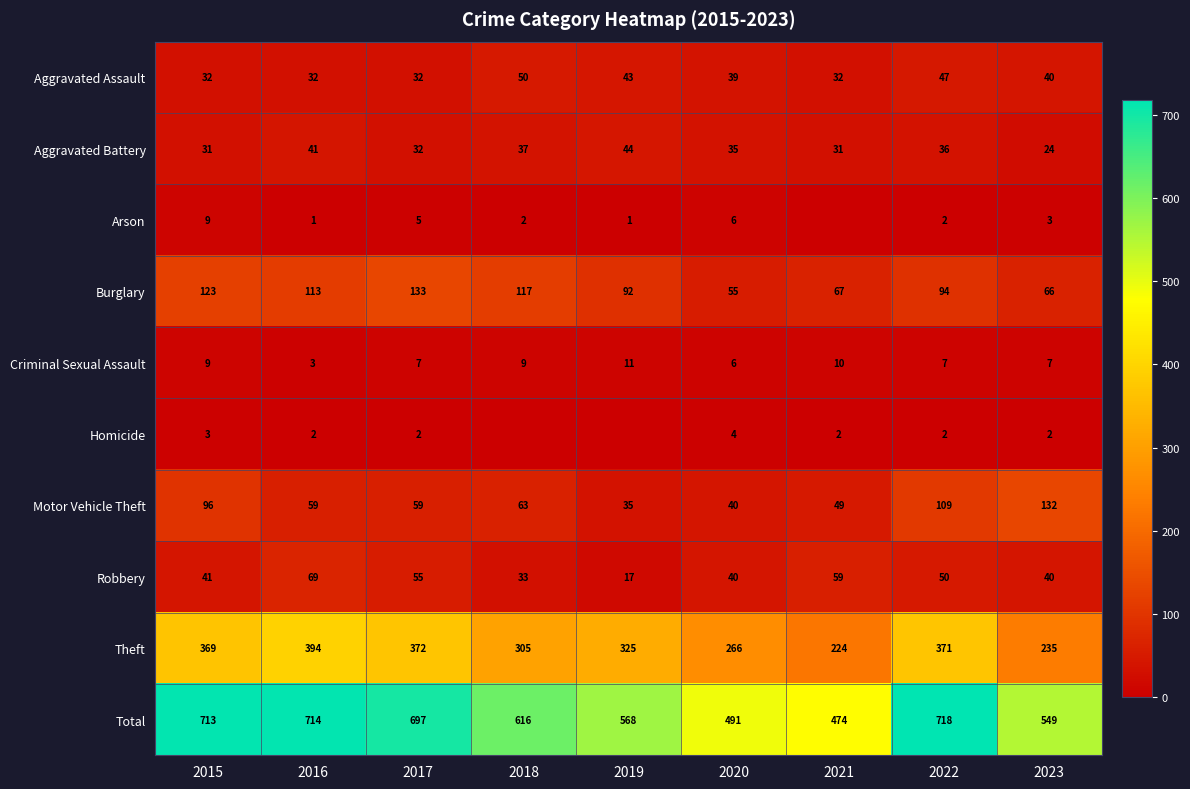

At which label is Robbery closest to 43?

2015